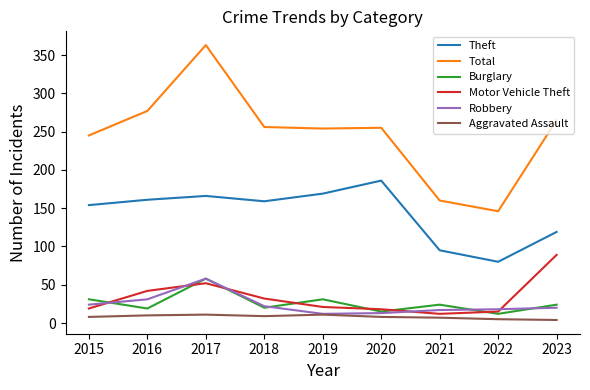

True or false: Robbery has a value of 17 at 2021.

True